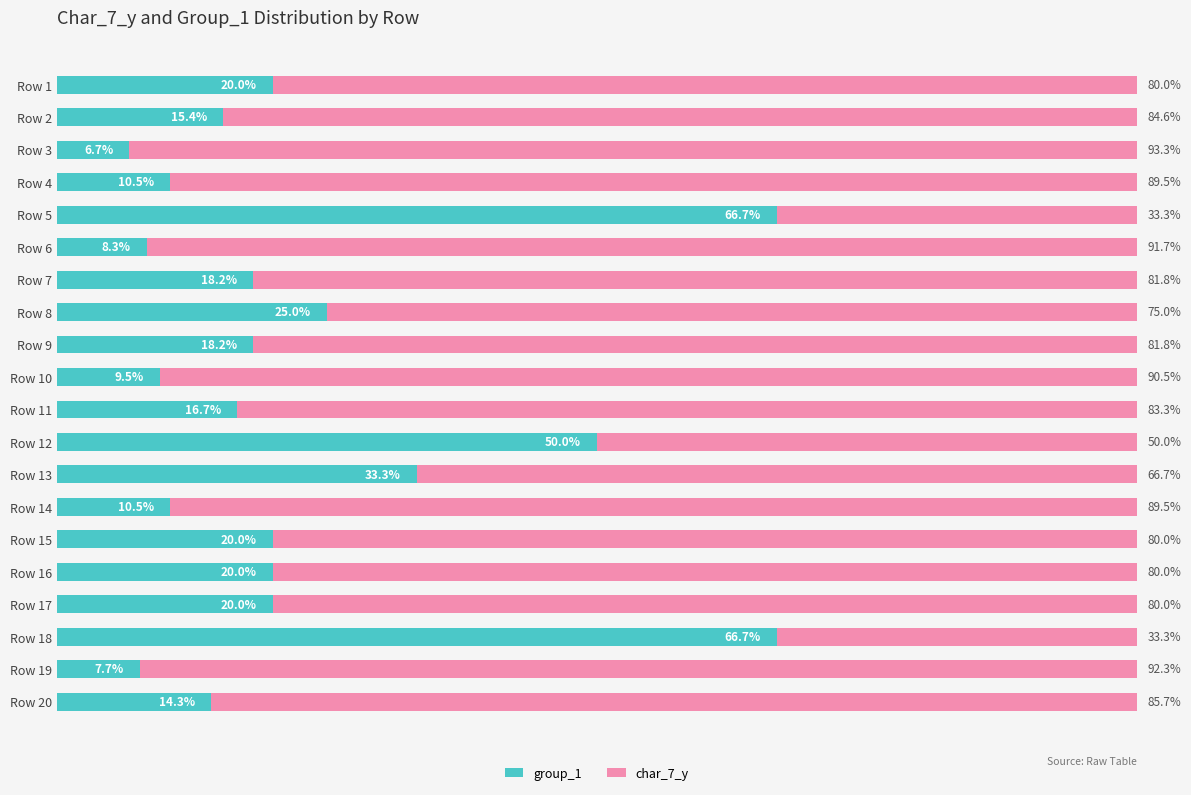

At which label is group_1 closest to 36?

Row 13